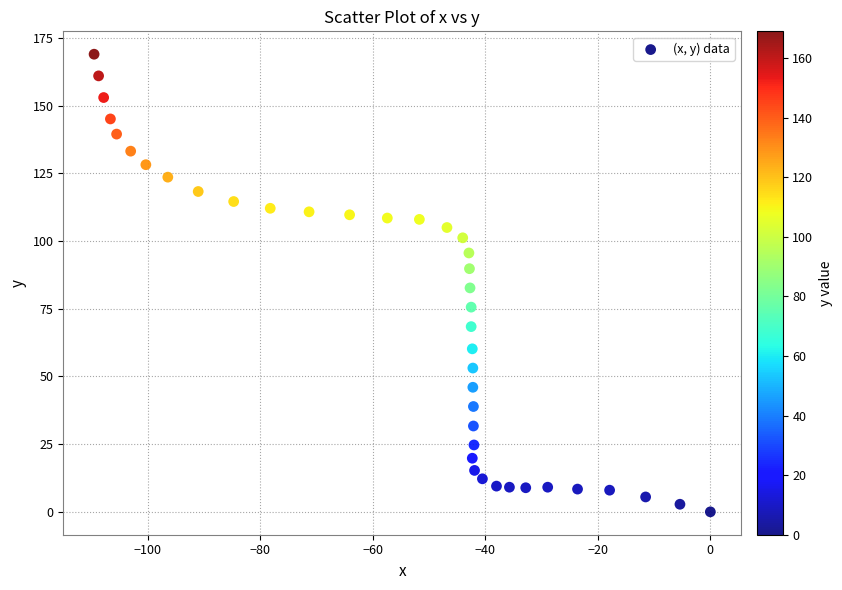

What is the range of X values (max minus min)?

109.5